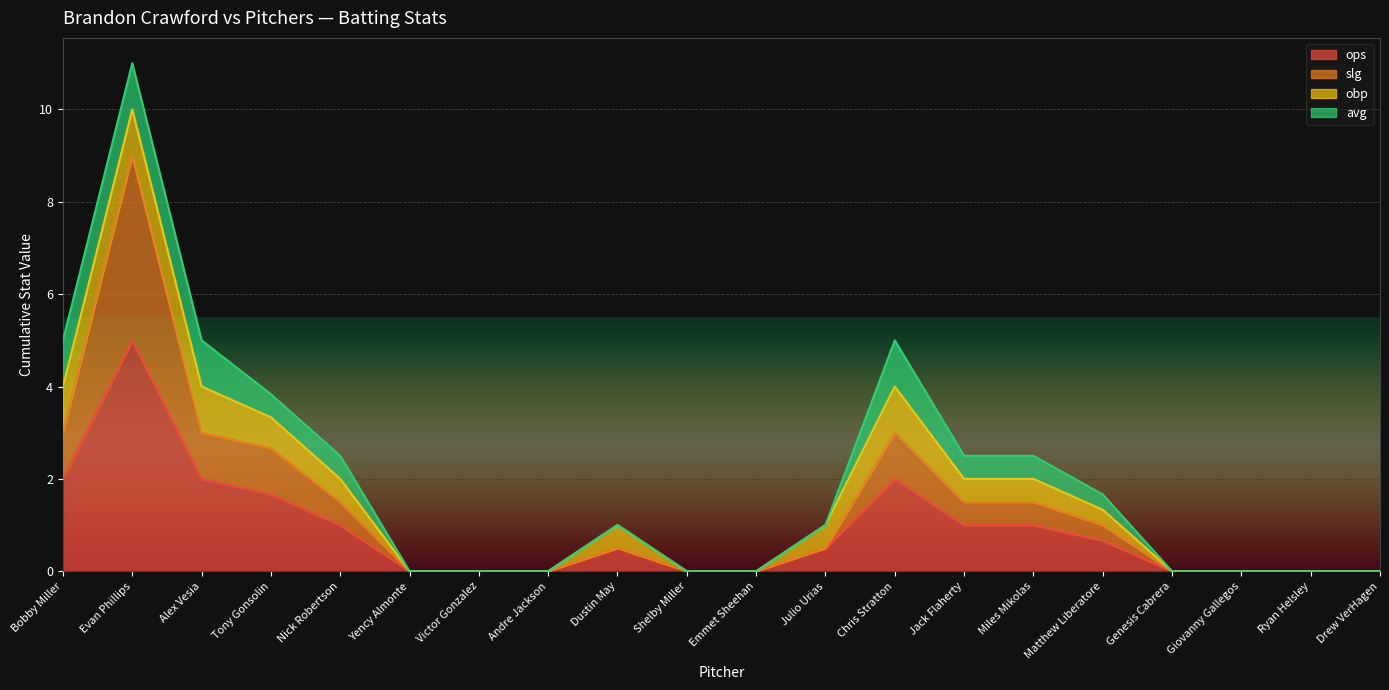

Is the value of slg at Ryan Helsley greater than the value of ops at Matthew Liberatore?

No